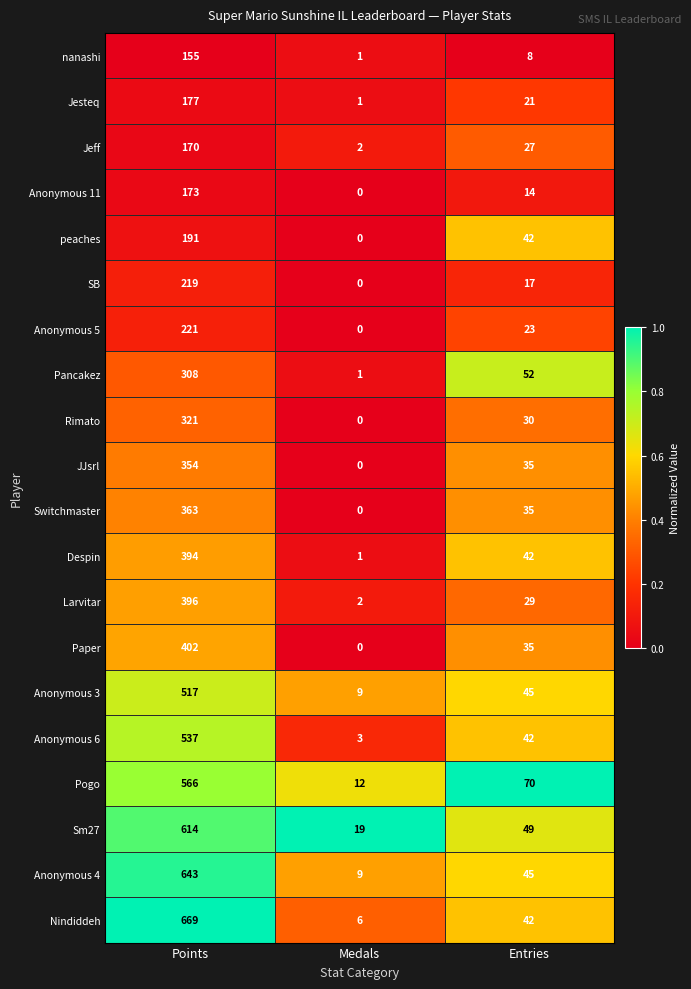

List the series in order of their peak value, lowest first.

nanashi, Jeff, Anonymous 11, Jesteq, peaches, SB, Anonymous 5, Pancakez, Rimato, JJsrl, Switchmaster, Despin, Larvitar, Paper, Anonymous 3, Anonymous 6, Pogo, Sm27, Anonymous 4, Nindiddeh